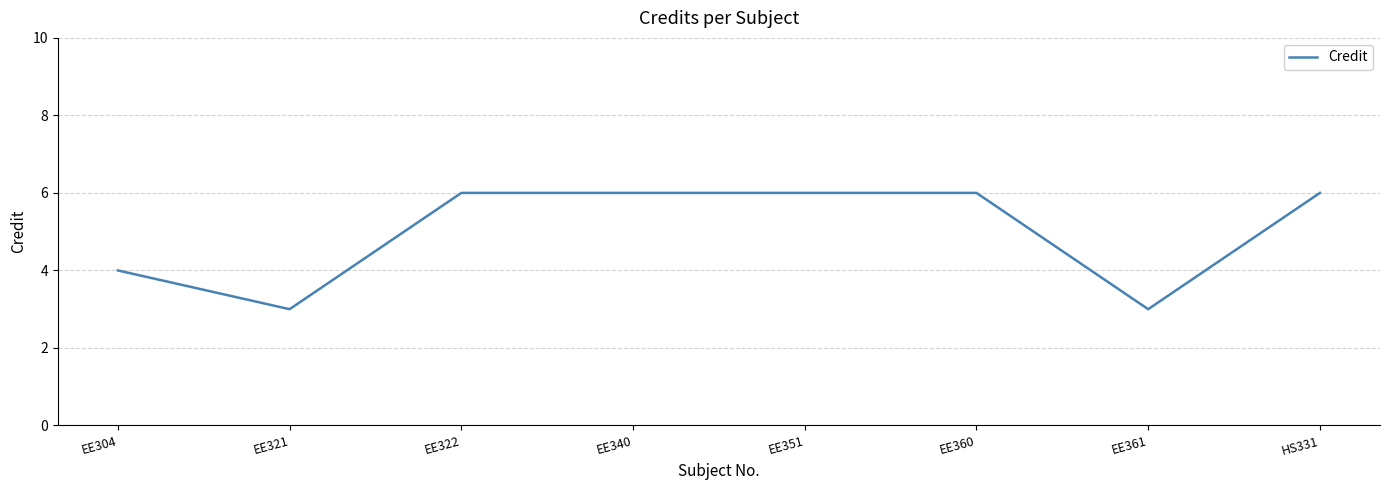

At which category does the data reach its first local valley?

EE321